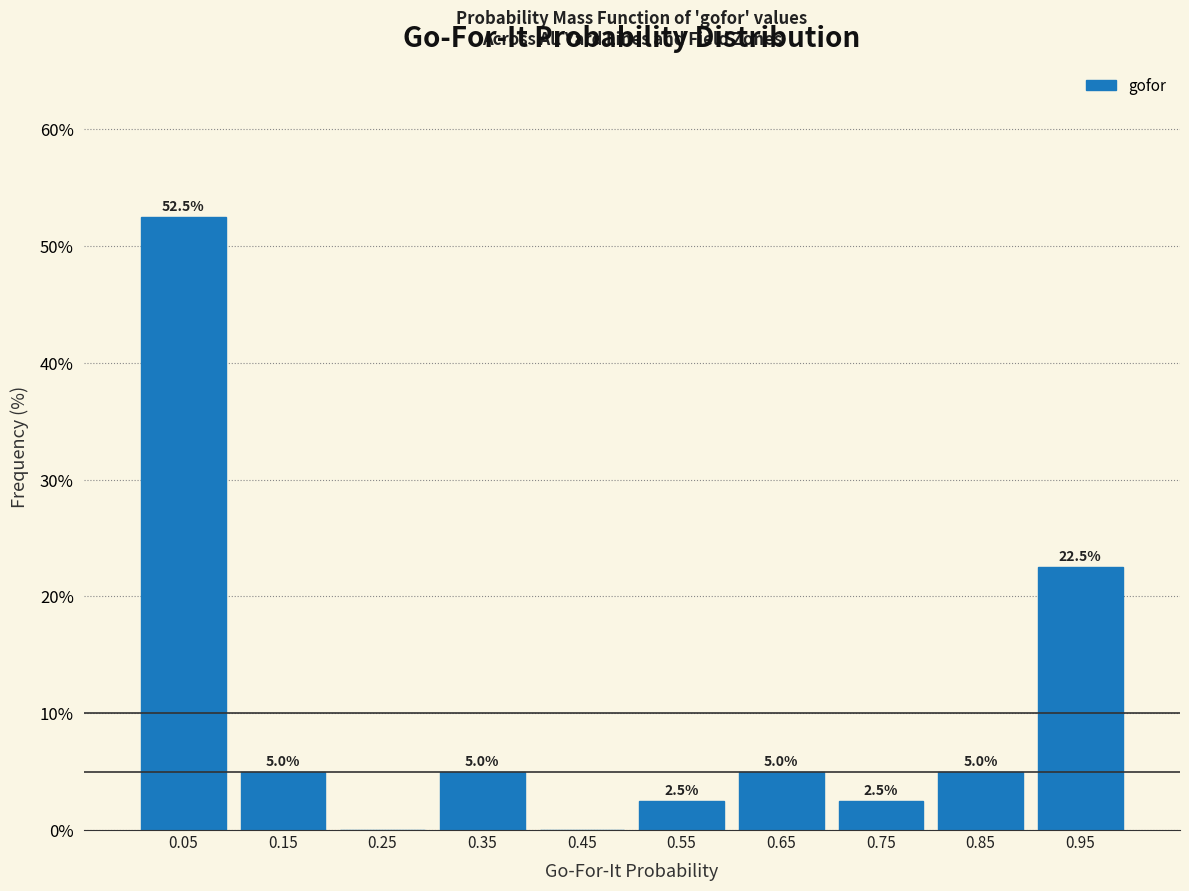

Which range on the x-axis has the tallest bar?

0.0 to 0.1